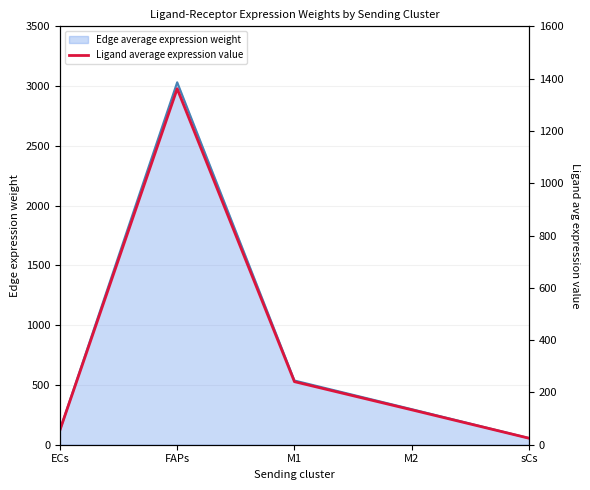

Between sCs and FAPs, which is larger?

FAPs